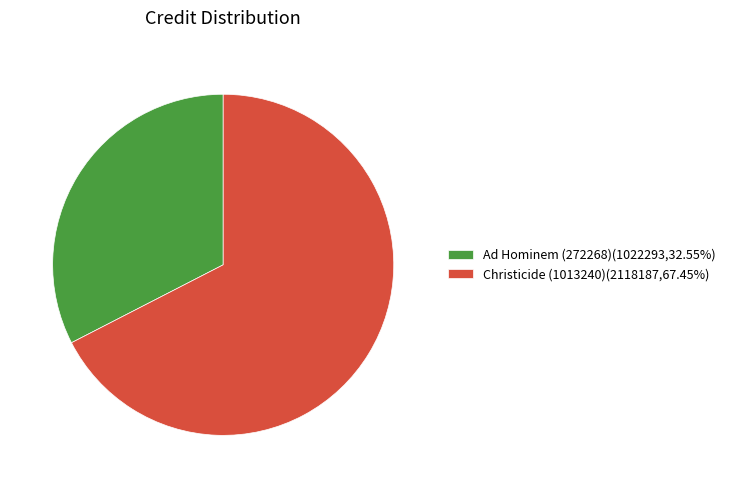

The Ad Hominem (272268) slice represents 39% of the pie. True or false?

False